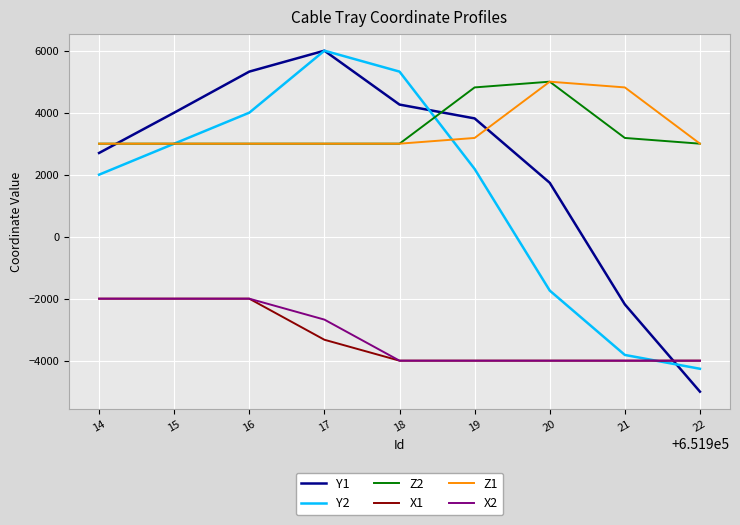

What is the minimum value for X2?

-4000.0